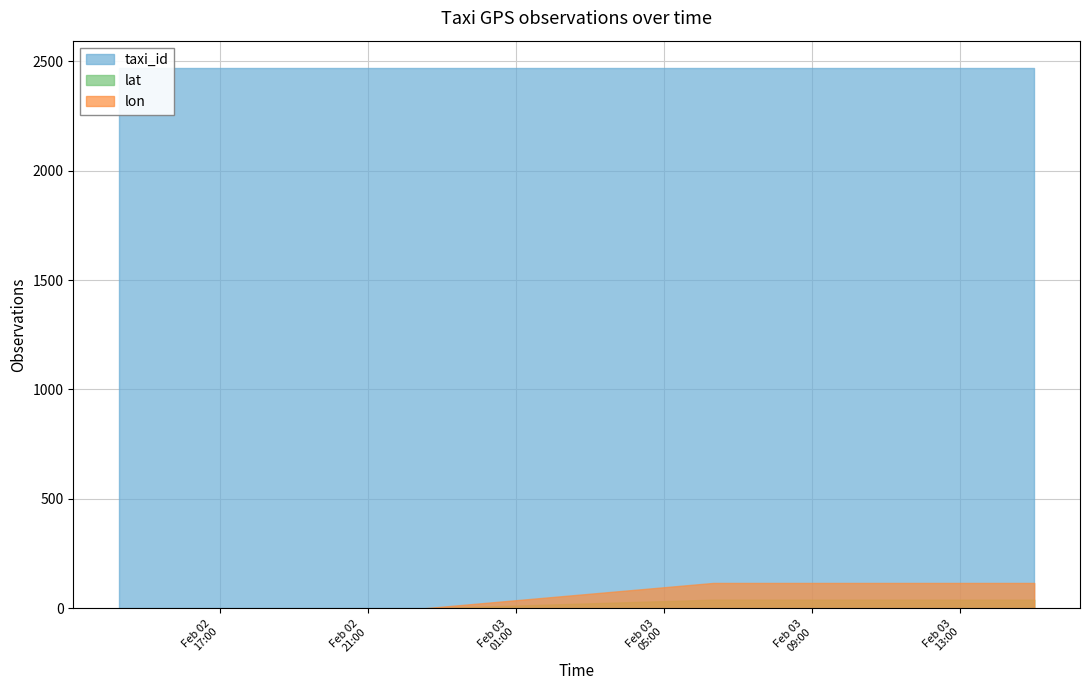

Where is lat nearest to the value 19?

2008-02-02 14:17:13